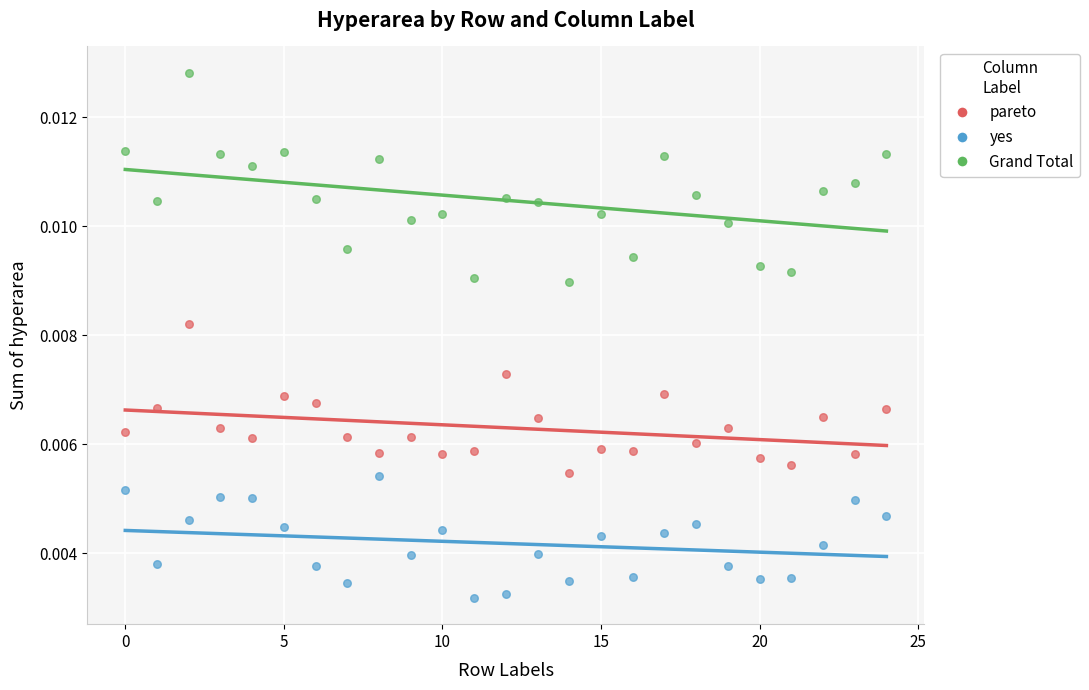

What are all the series names shown in the legend?

pareto, yes, Grand Total